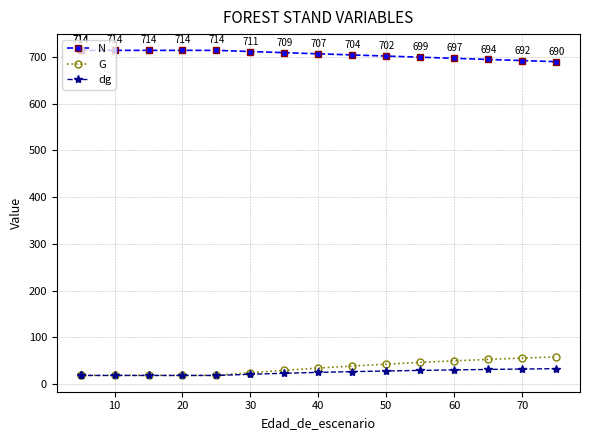

What is the difference between the maximum and minimum values in the N series?

24.2